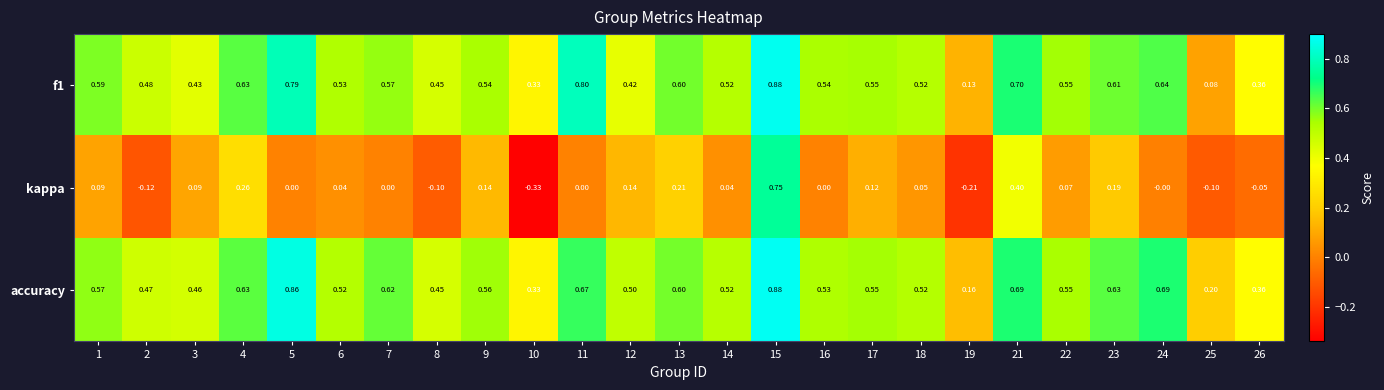

Which series has the widest spread of values?

kappa